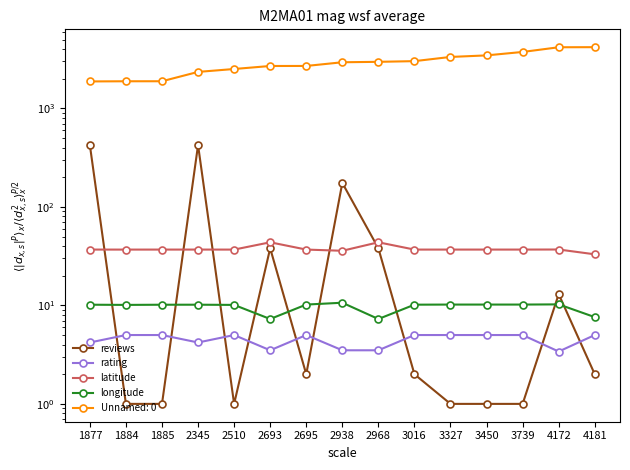

At how many categories does at least one series exceed 384?

2